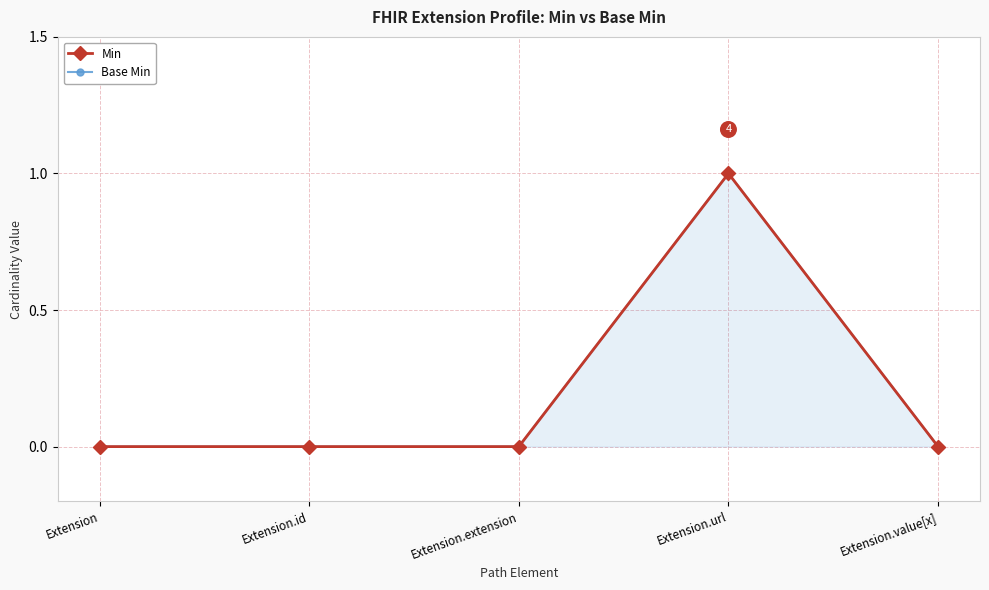

True or false: Base Min and Min intersect in this chart.

False